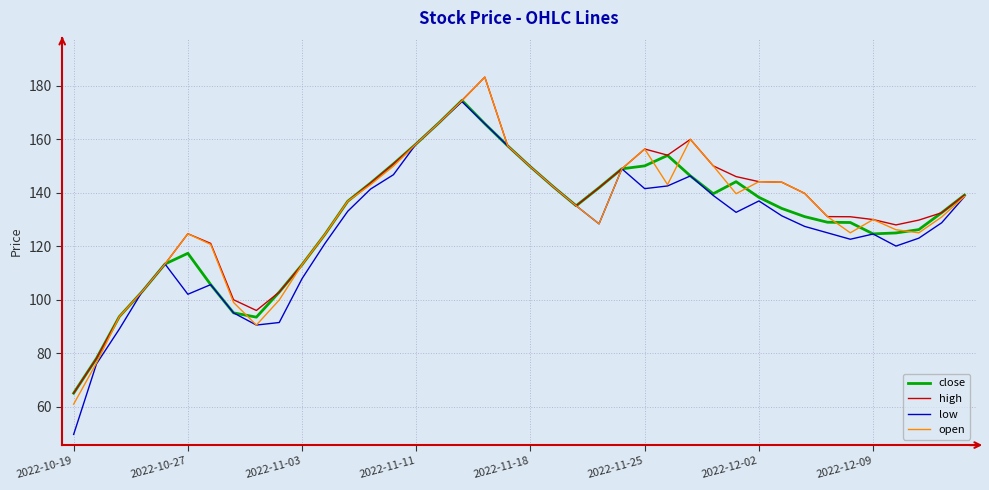

What is the greatest value displayed?

183.2